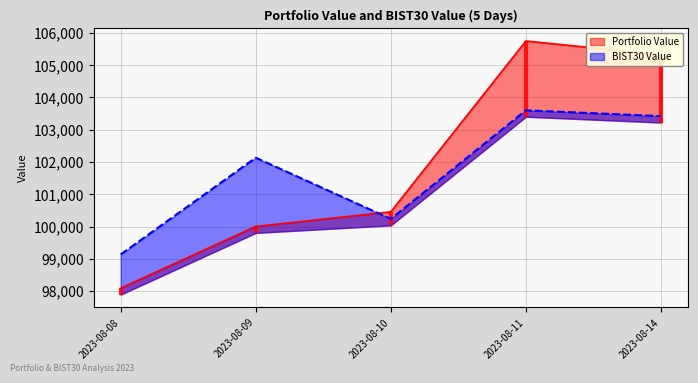

Reading right to left, what are all the values shown in this chart?

Portfolio Value: 2023-08-14=105321.7	2023-08-11=105752.2	2023-08-10=100455.7	2023-08-09=100001.5	2023-08-08=98089.1
BIST30 Value: 2023-08-14=103422.6	2023-08-11=103603.2	2023-08-10=100236.2	2023-08-09=102133.0	2023-08-08=99134.4